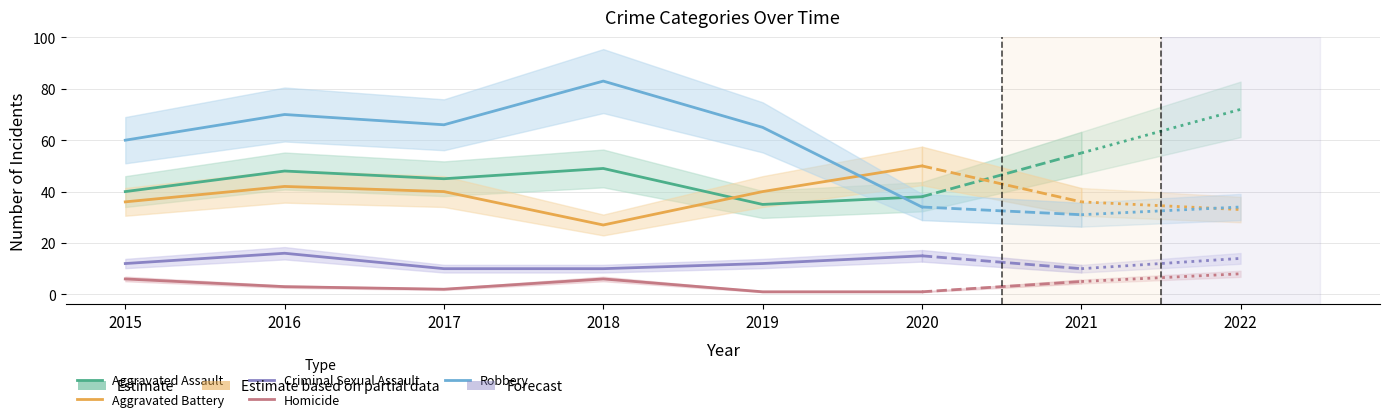

True or false: Homicide and Aggravated Assault intersect in this chart.

False